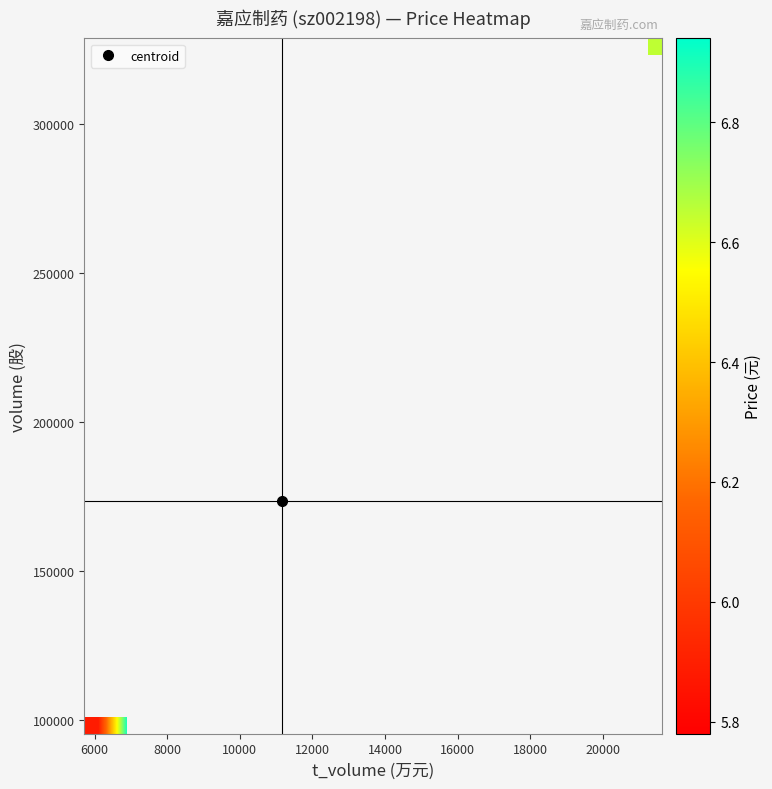

What is the smallest value displayed?

5.8